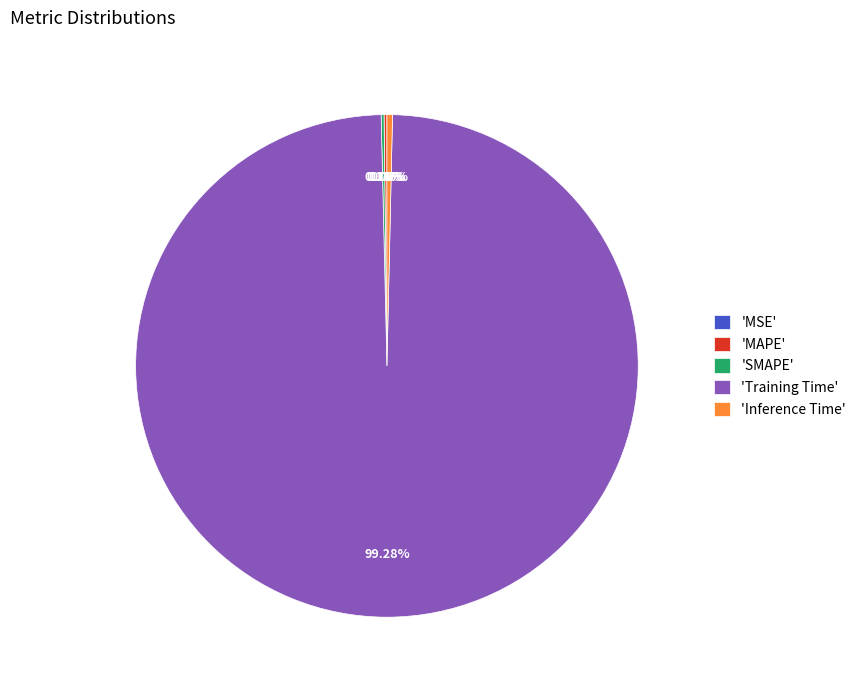

Which slice represents more than half of the pie?

'Training Time'